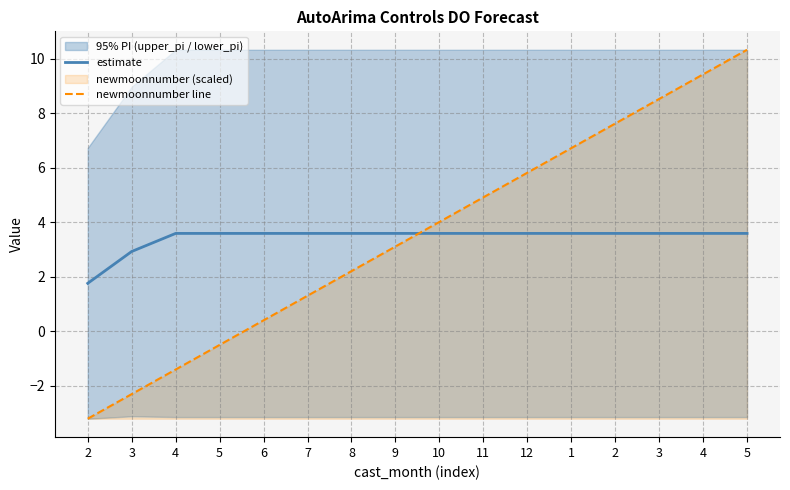

Rank the series at 4 from highest to lowest value.

estimate, newmoonnumber line